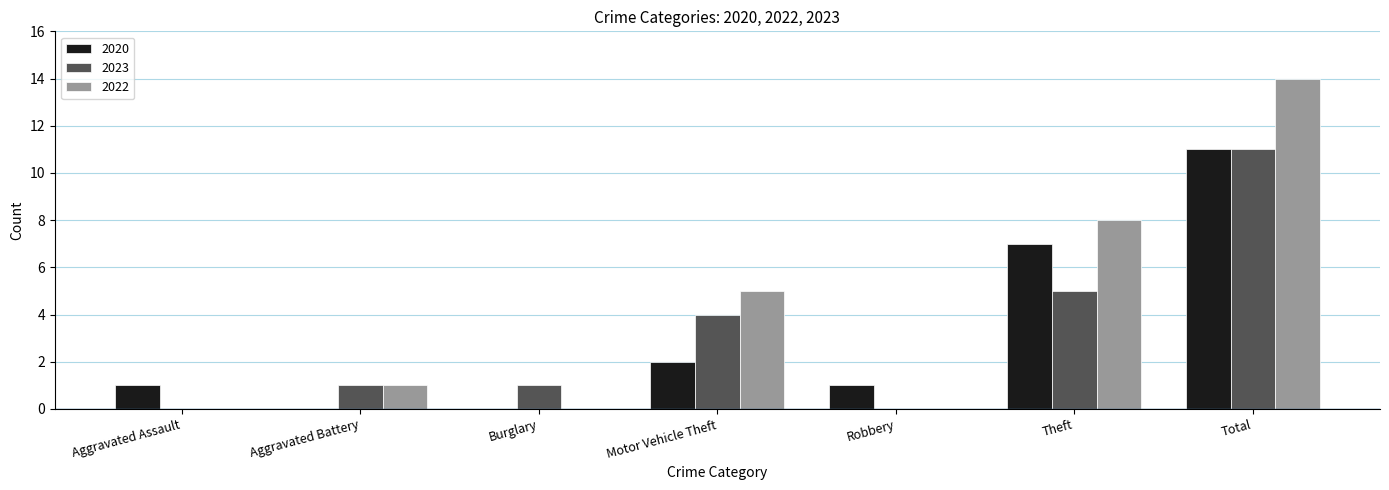

Between Aggravated Battery and Total, which series saw the biggest shift?

2022